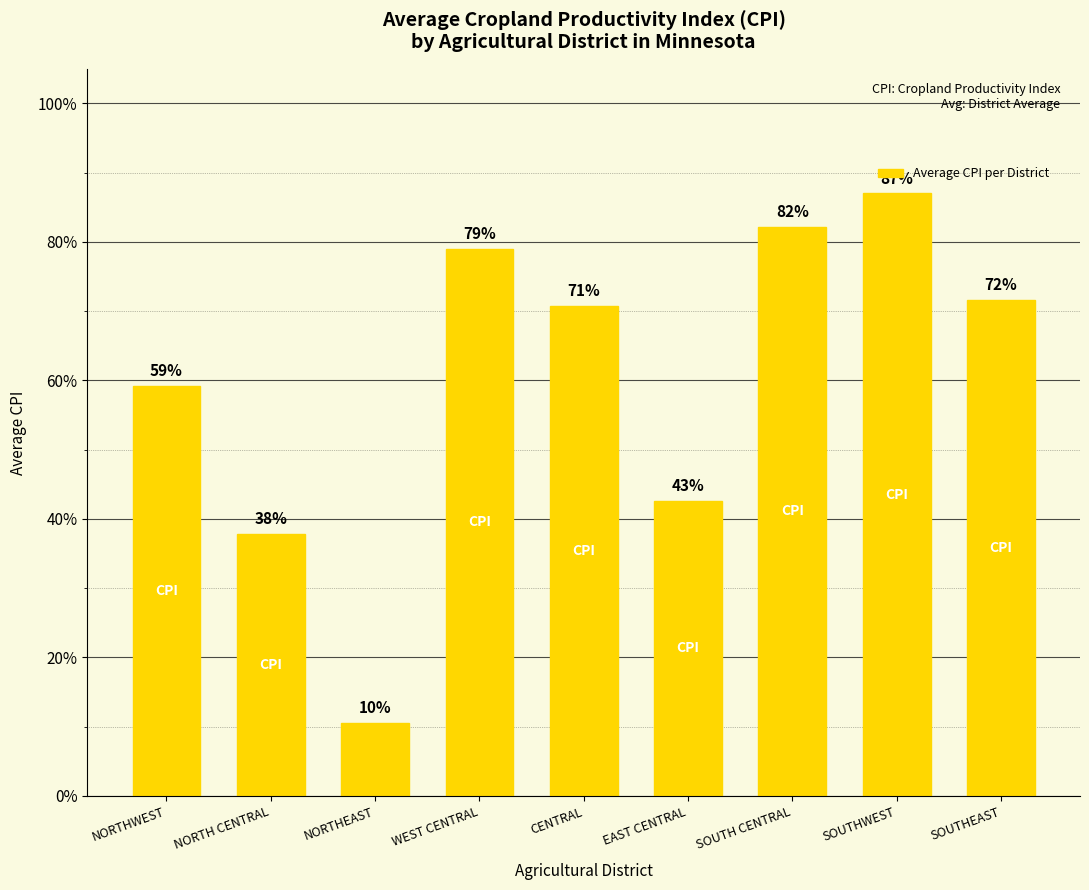

How many data points does each series have?

9